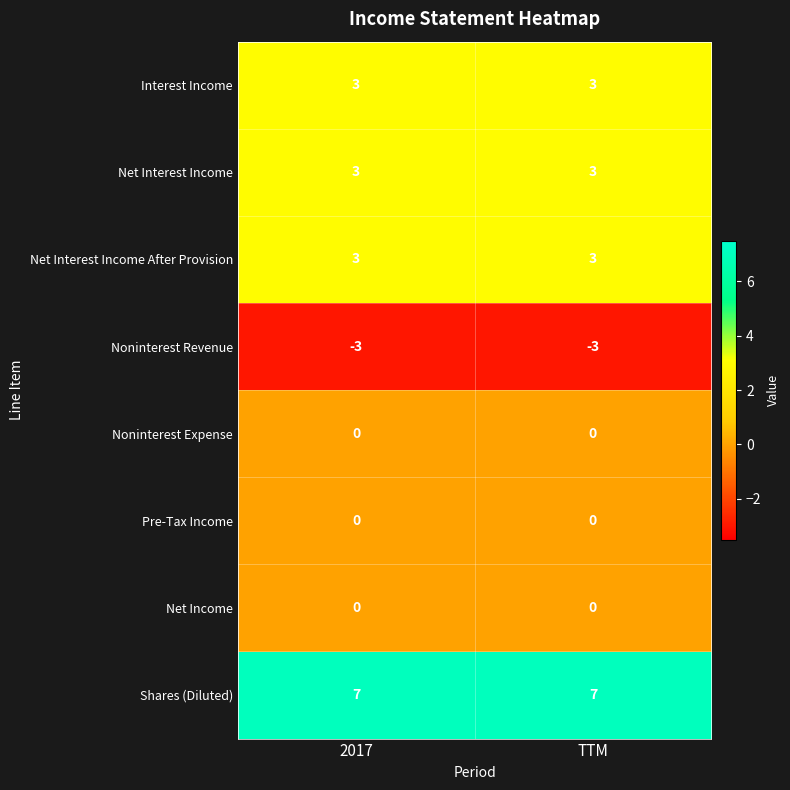

True or false: Shares (Diluted) has a value of 7 at 2017.

True